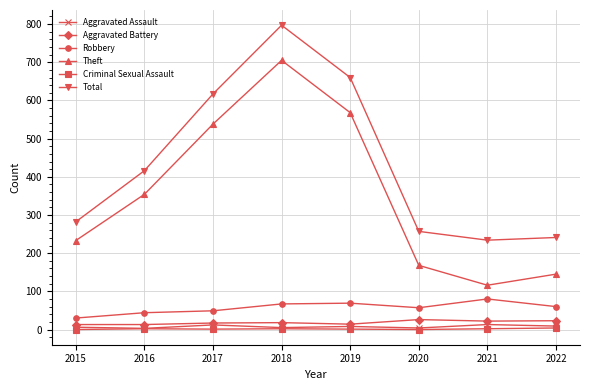

How many categories are shown in the chart?

8